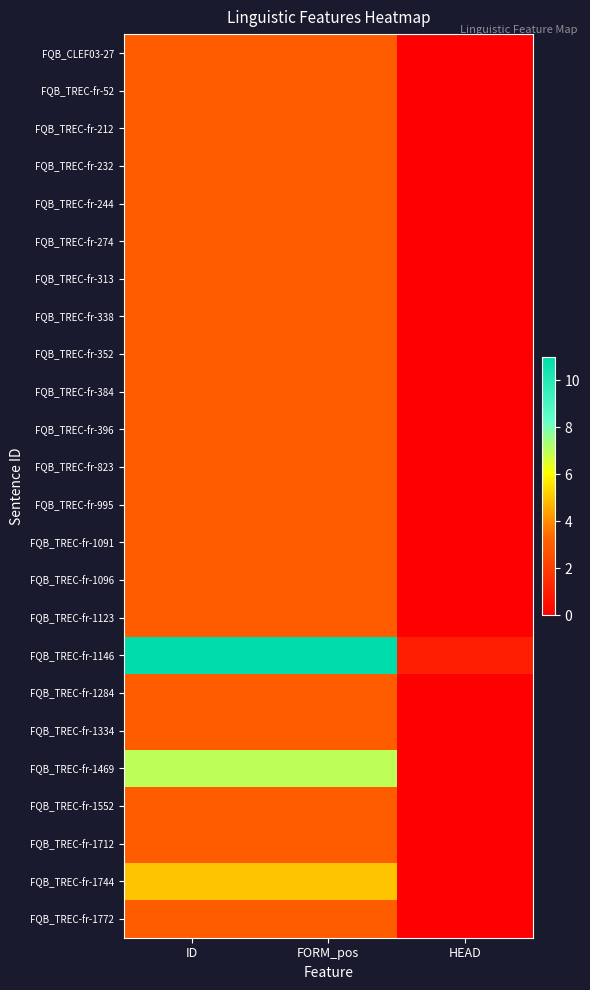

At how many categories does at least one series exceed 5?

2